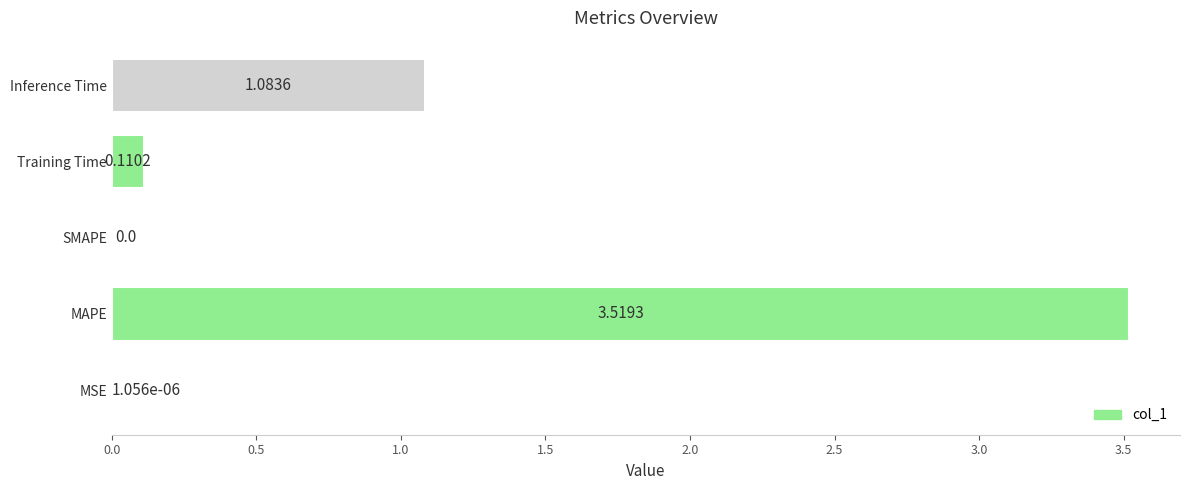

What is the sum of all values?

4.7